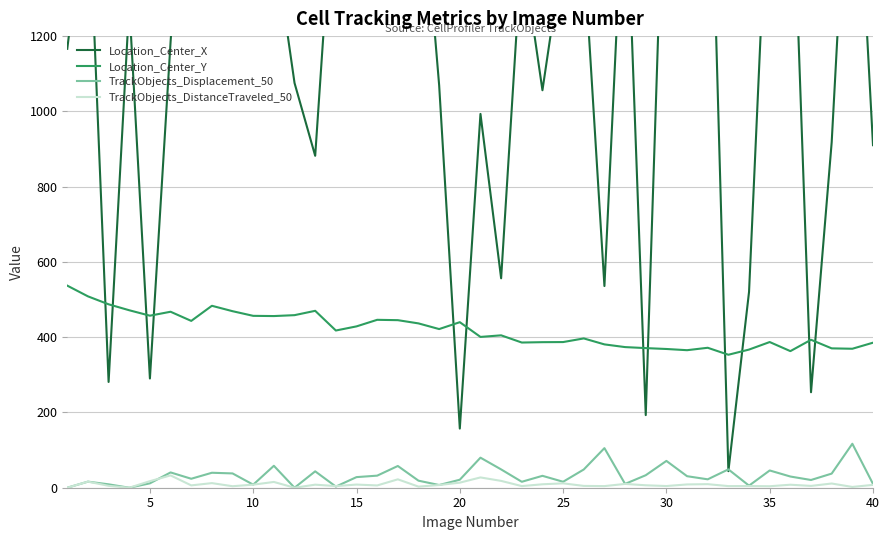

True or false: Location_Center_Y and TrackObjects_DistanceTraveled_50 intersect in this chart.

False